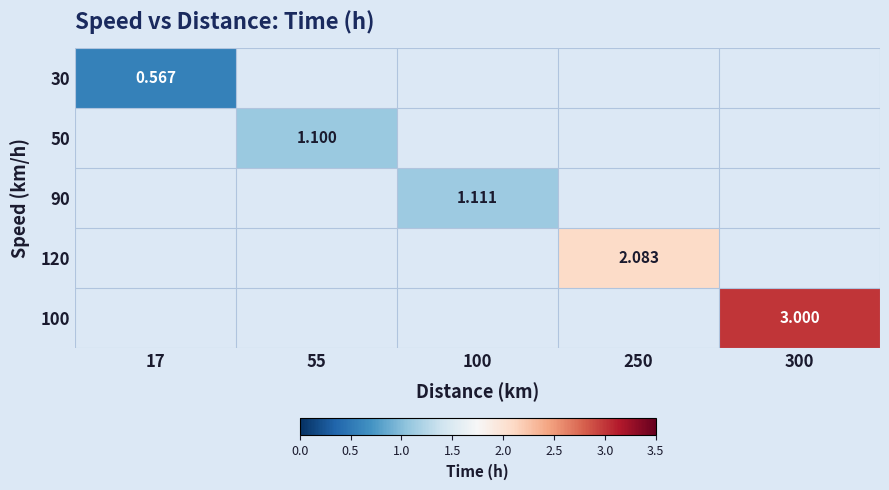

List the series in order of their overall mean, lowest first.

30, 50, 90, 120, 100